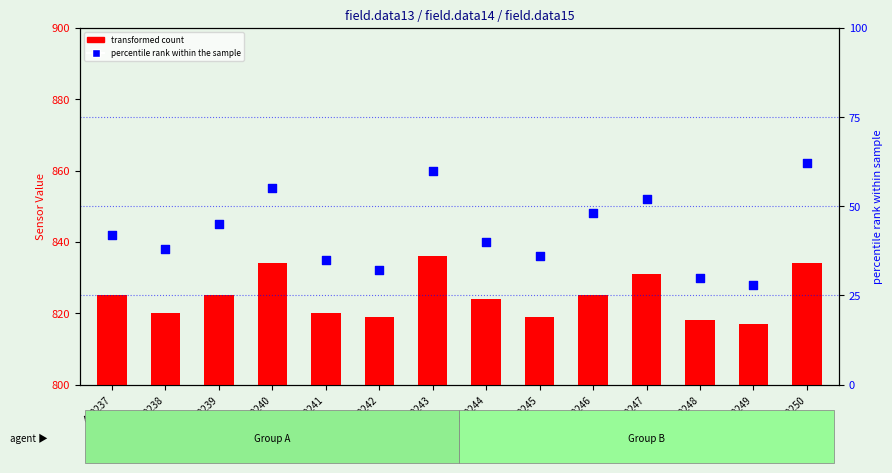

Is the value of percentile rank within sample at 400249 greater than the value of data13 value at 400246?

No